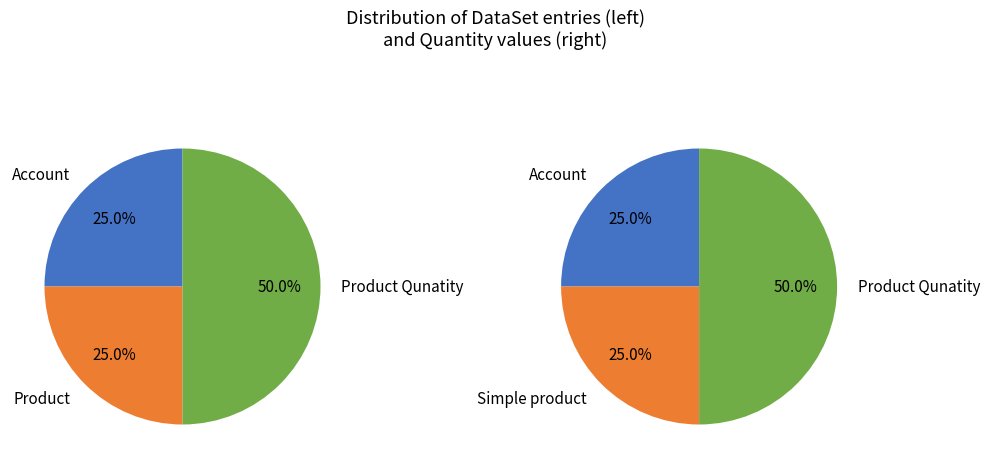

The 2 slice represents 57% of the pie. True or false?

False